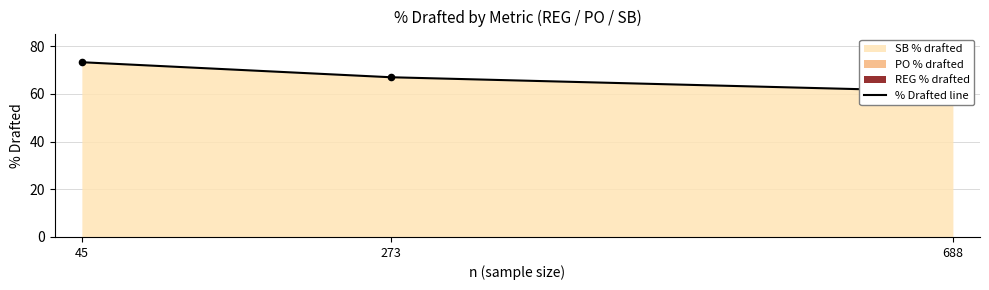

What is the change in value from 273 to 688?

-6.0